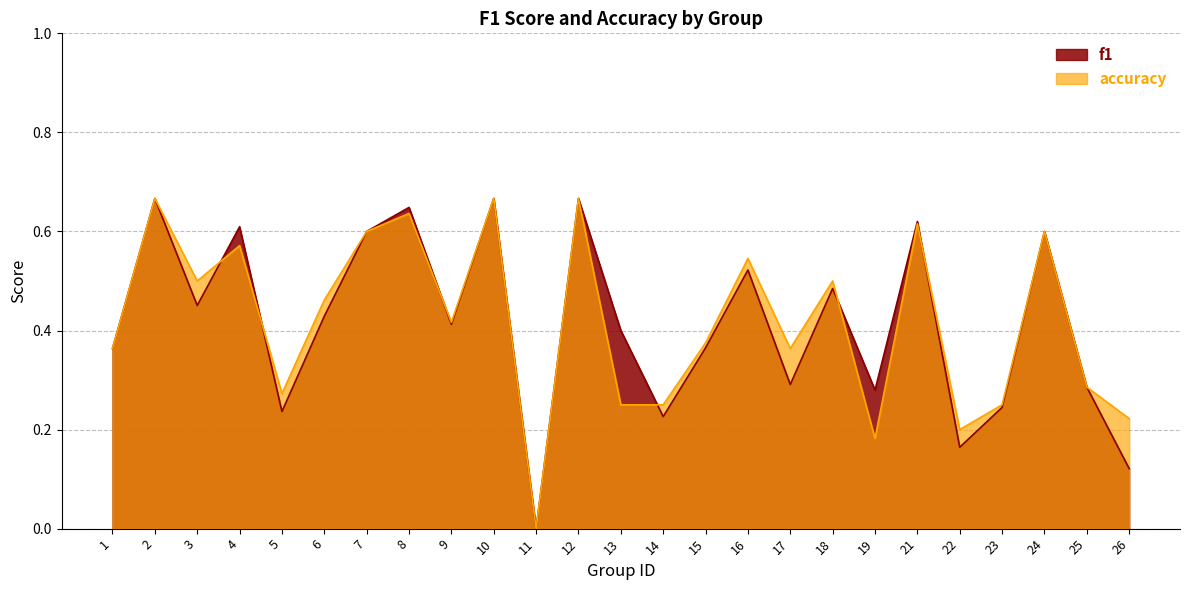

What is the difference between the maximum and minimum values in the accuracy series?

0.7